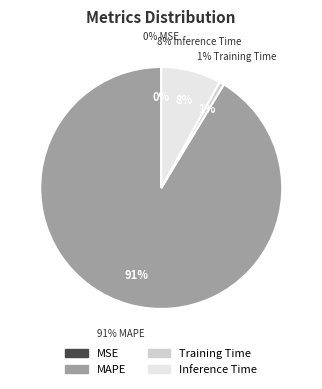

How many slices are in this pie chart?

4